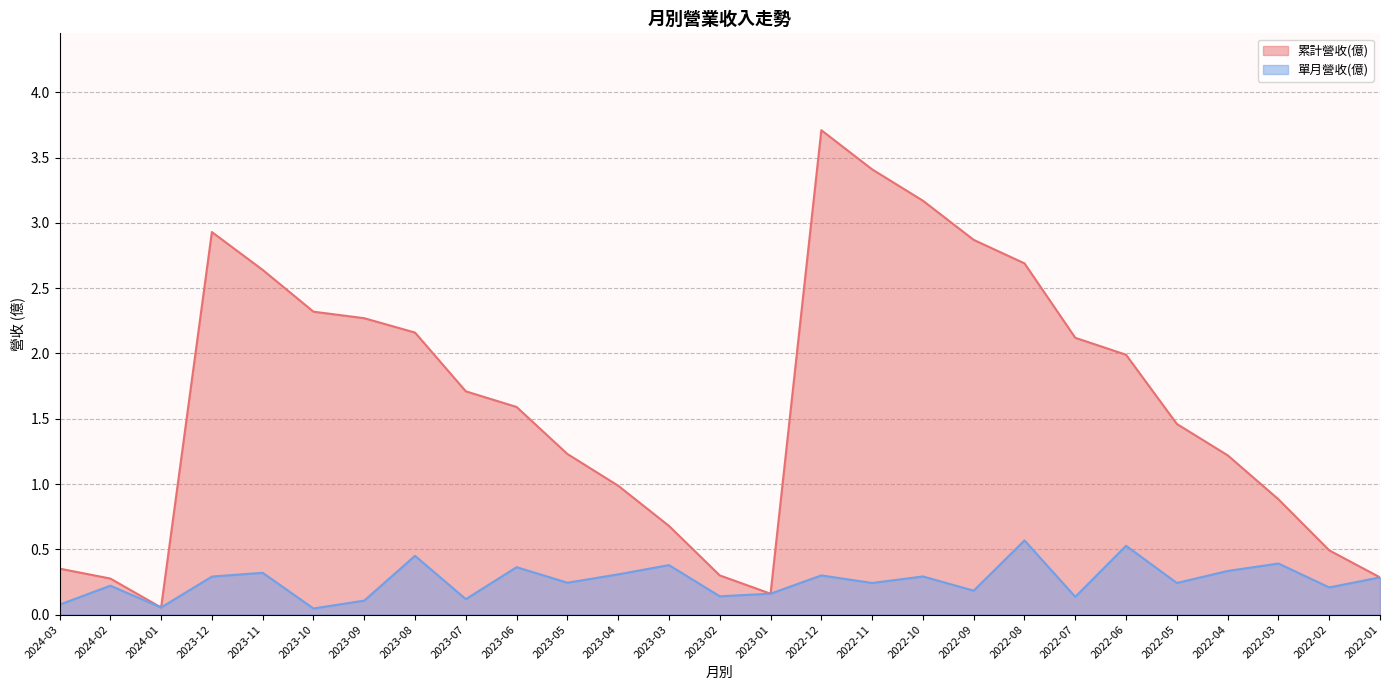

True or false: 單月營收(億) and 累計營收(億) intersect in this chart.

False